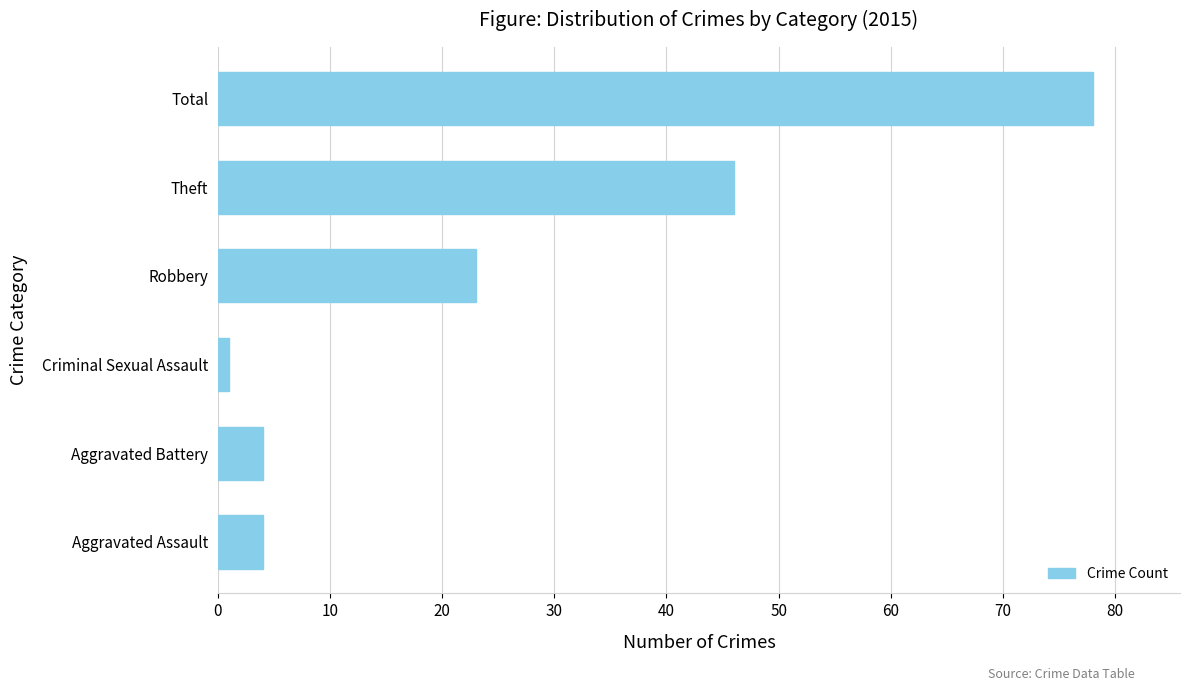

Reading bottom to top, list all the values displayed in this chart.

Aggravated Assault=4	Aggravated Battery=4	Criminal Sexual Assault=1	Robbery=23	Theft=46	Total=78